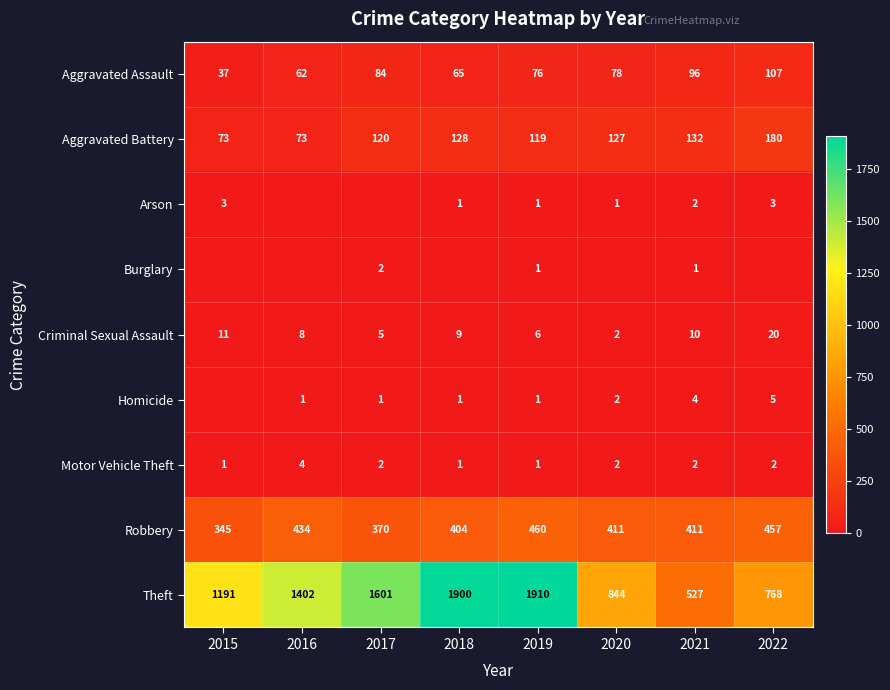

True or false: Motor Vehicle Theft has a value of 2 at 2017.

True